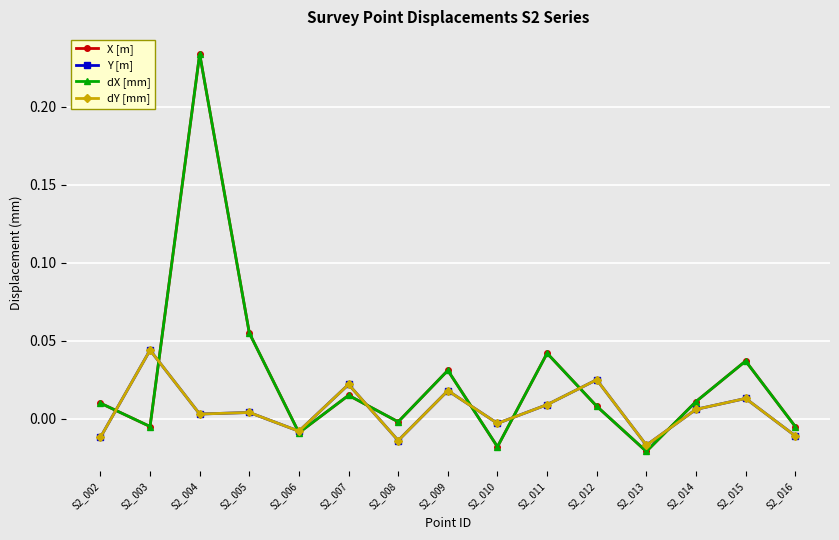

Which series has the largest total across all categories?

X [m]